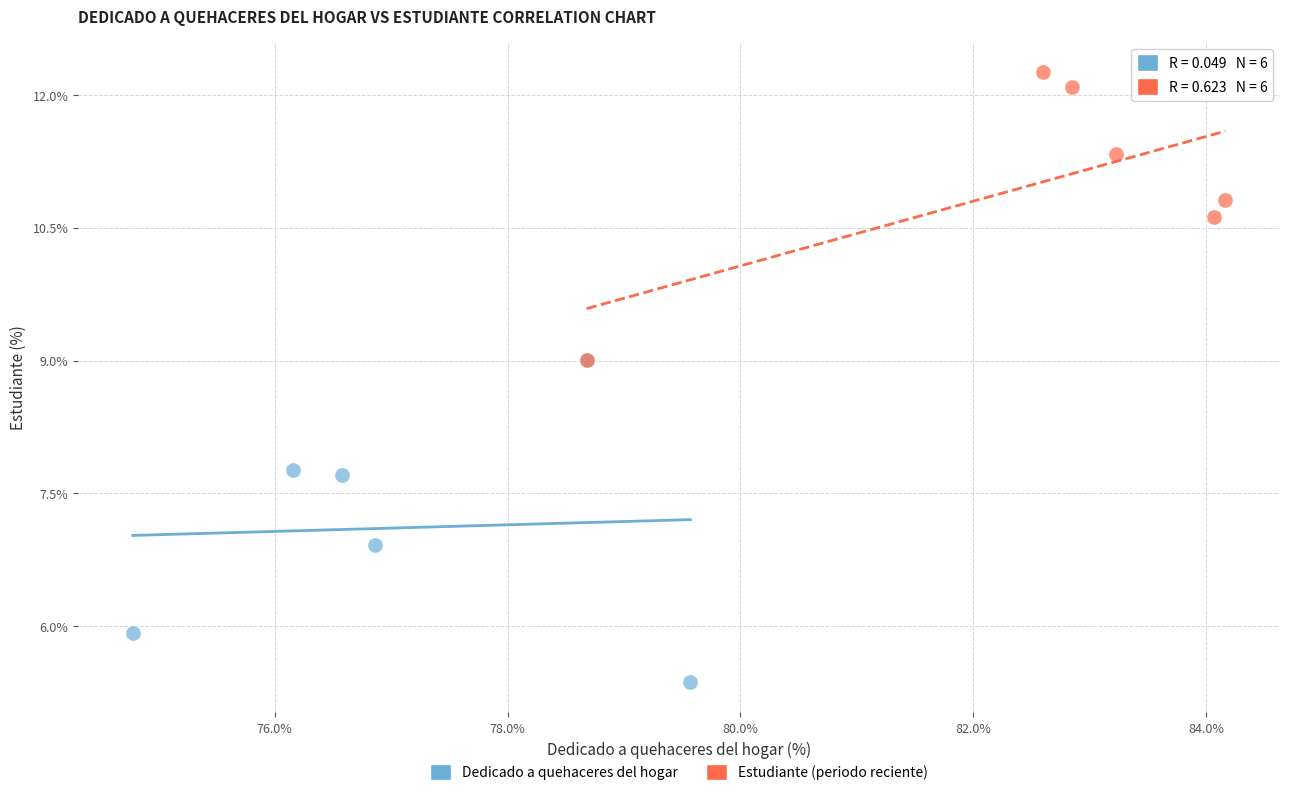

Which series contains the highest Y value?

Estudiante (periodo reciente)